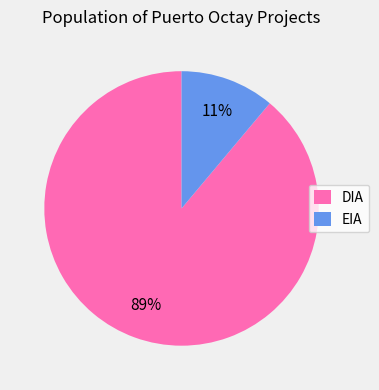

Which category has the biggest portion of the pie?

DIA